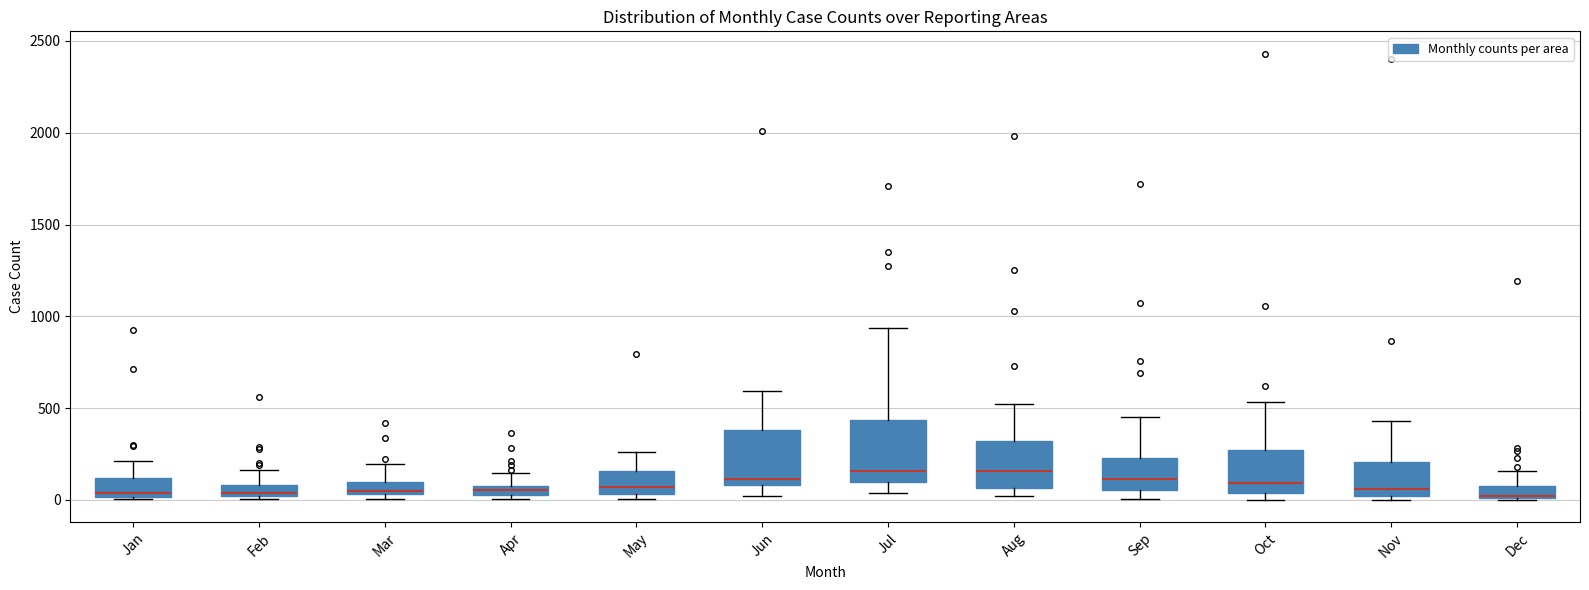

Where does the lower whisker of the box for Jul end on the y-axis? The values are not printed on the chart, so give them approximately, as read against the axis.

50